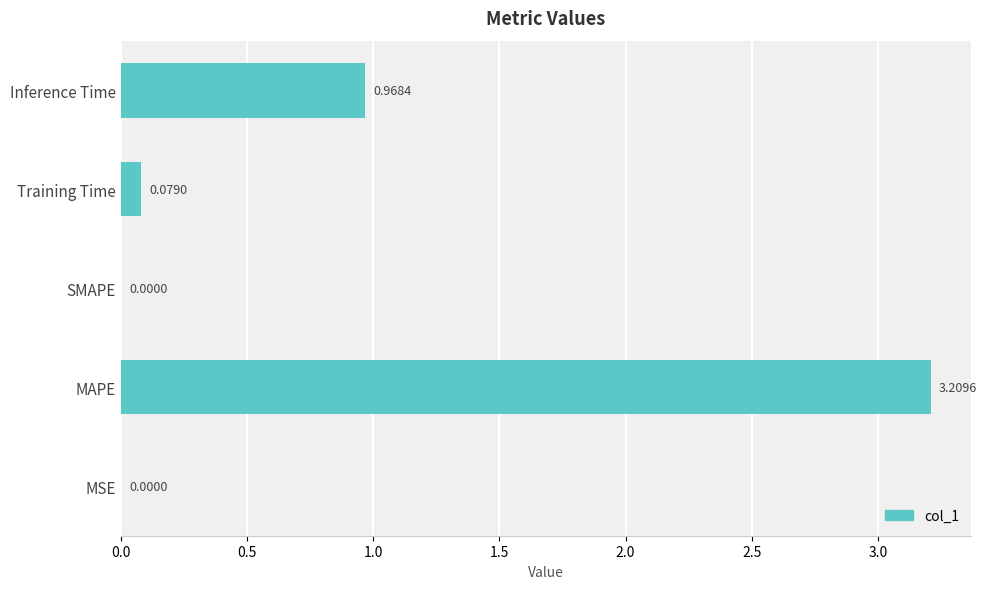

What is the sum of all values?

4.3